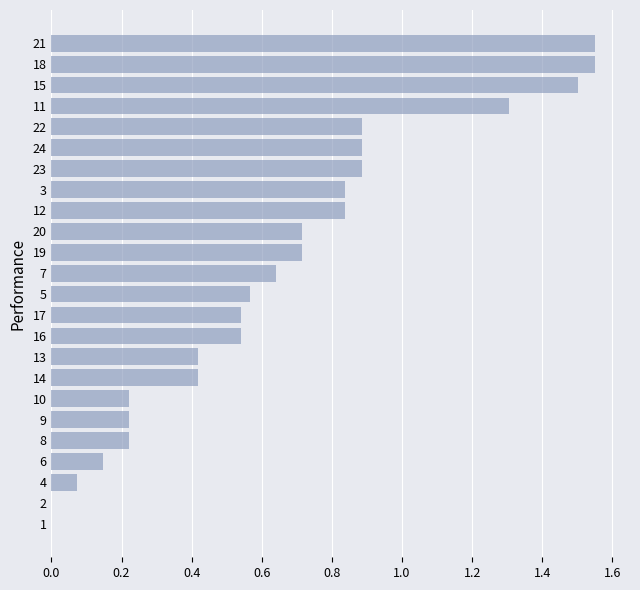

The chart shows a value of 0.8 at 17. True or false?

False